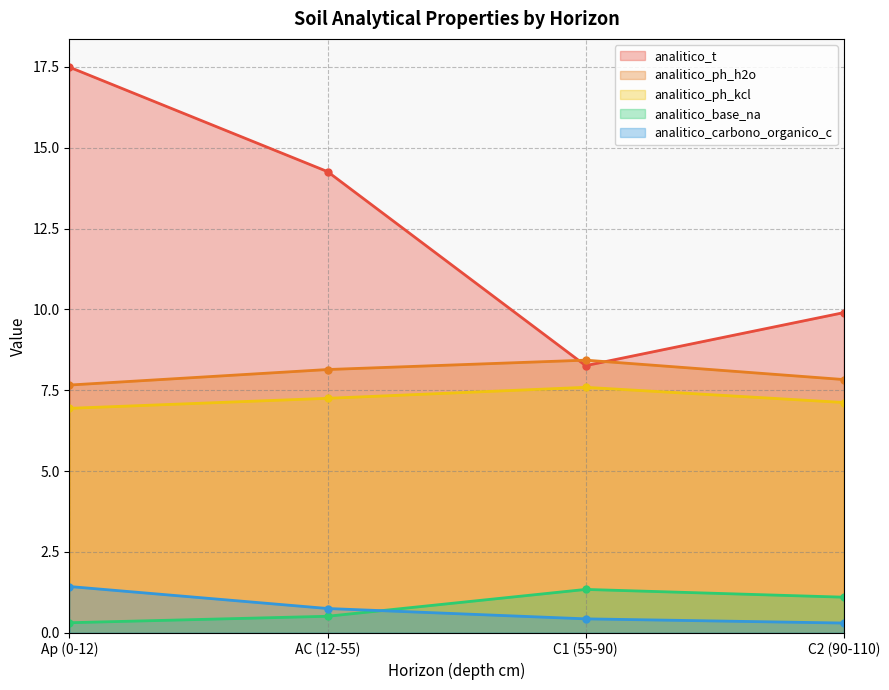

Reading left to right, extract all data points from this chart.

analitico_t: 17.5	14.3	8.3	9.9
analitico_ph_h2o: 7.7	8.1	8.4	7.8
analitico_ph_kcl: 6.9	7.2	7.6	7.1
analitico_base_na: 0.3	0.5	1.3	1.1
analitico_carbono_organico_c: 1.4	0.8	0.4	0.3